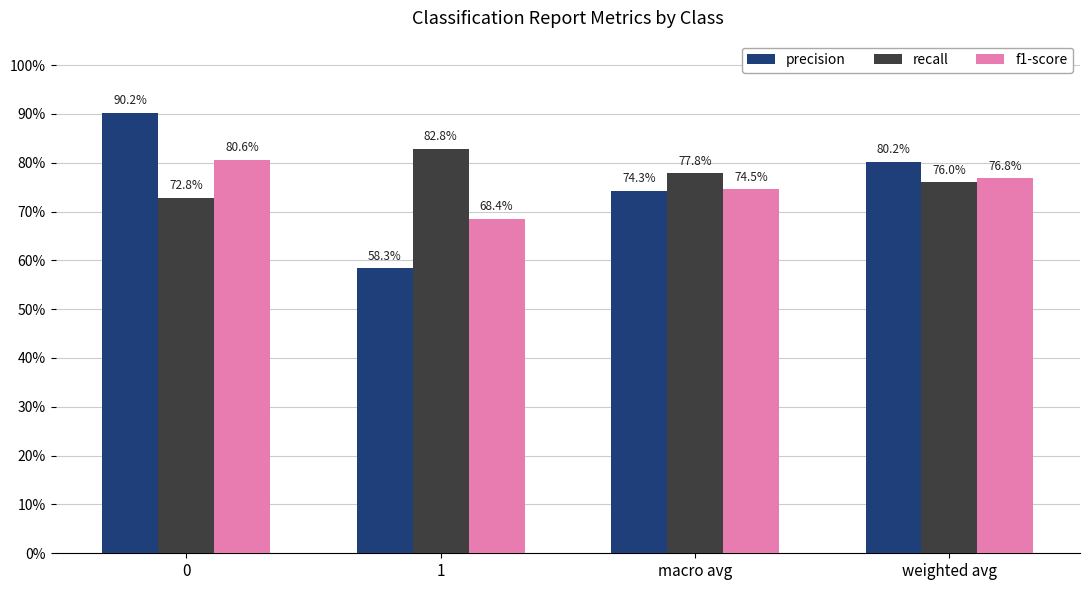

What are all the series names shown in the legend?

precision, recall, f1-score